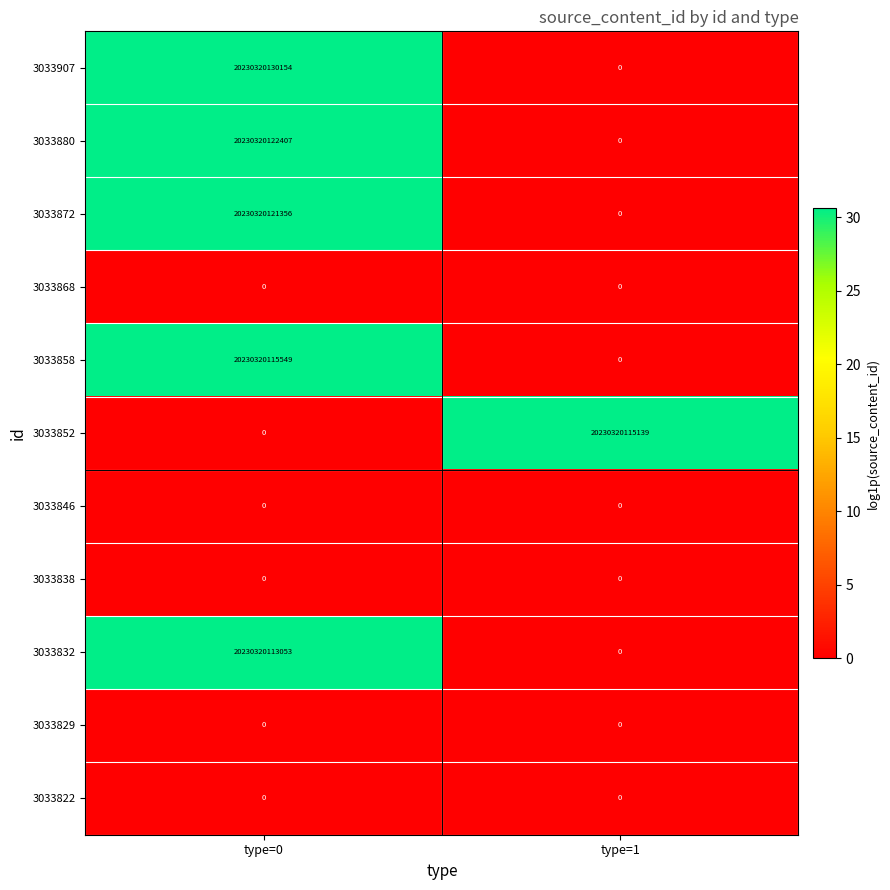

How many data points does each series have?

2